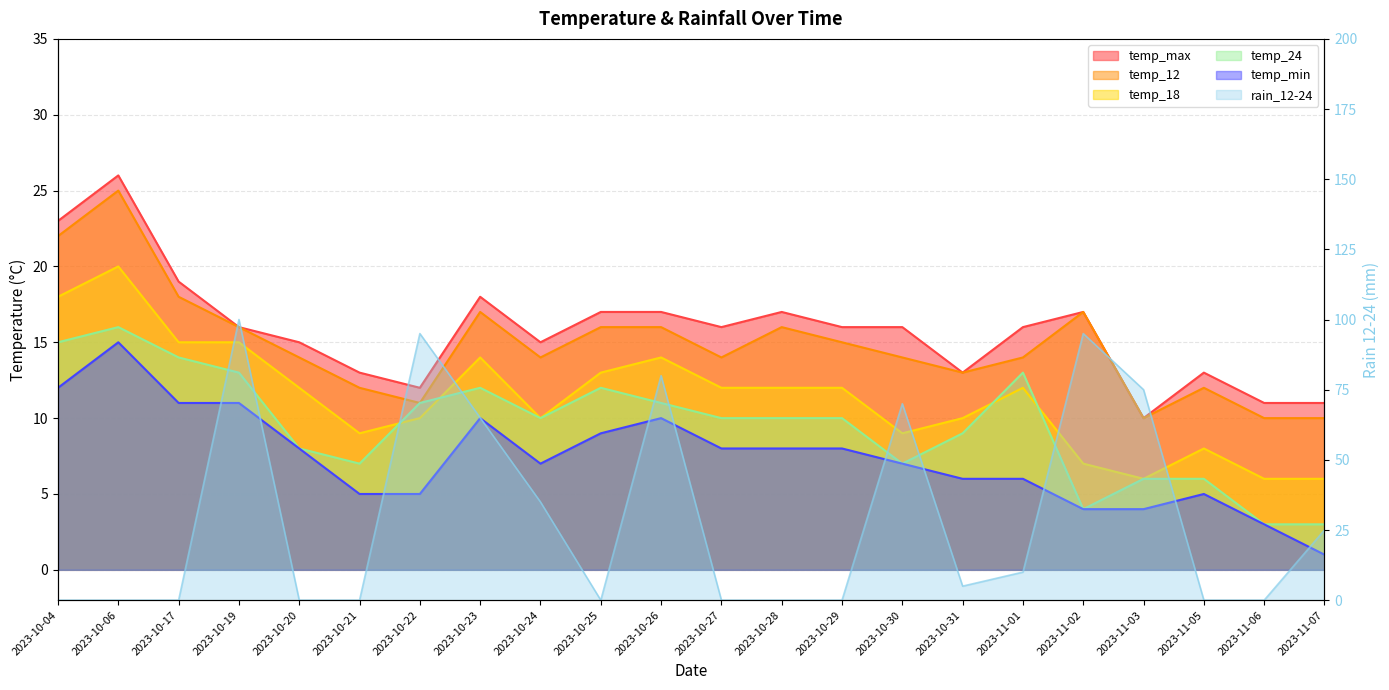

Is the value of temp_12 at 2023-11-07 greater than the value of temp_min at 2023-10-27?

Yes